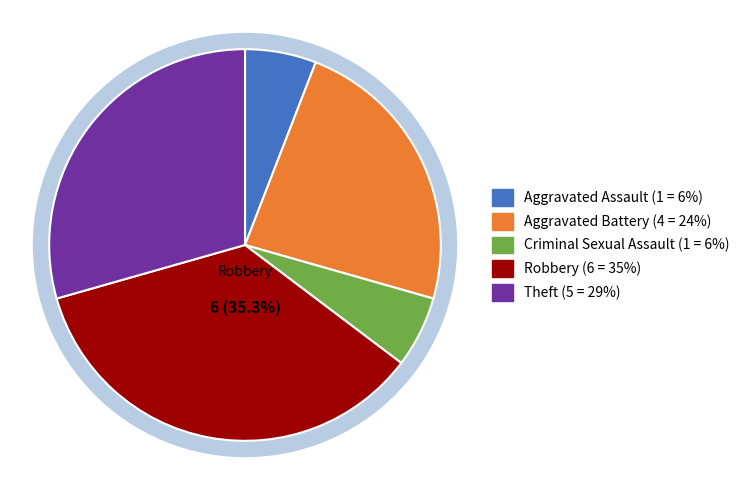

The Criminal Sexual Assault slice represents 6% of the pie. True or false?

True